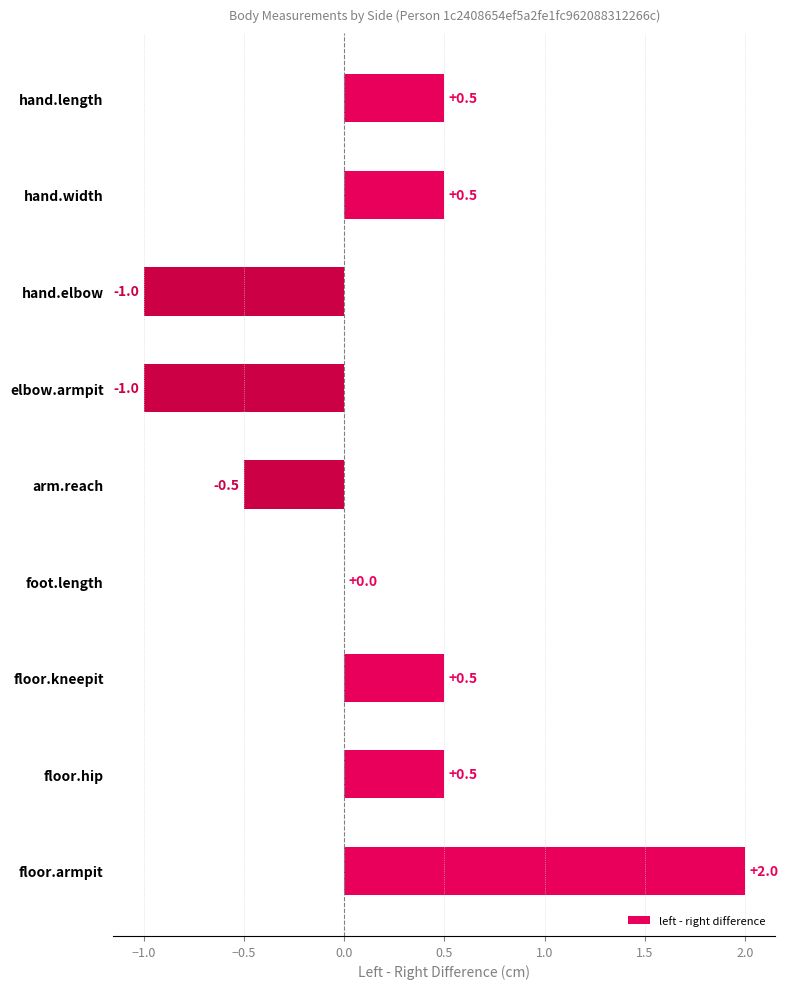

The chart shows a value of -0.9 at foot.length. True or false?

False